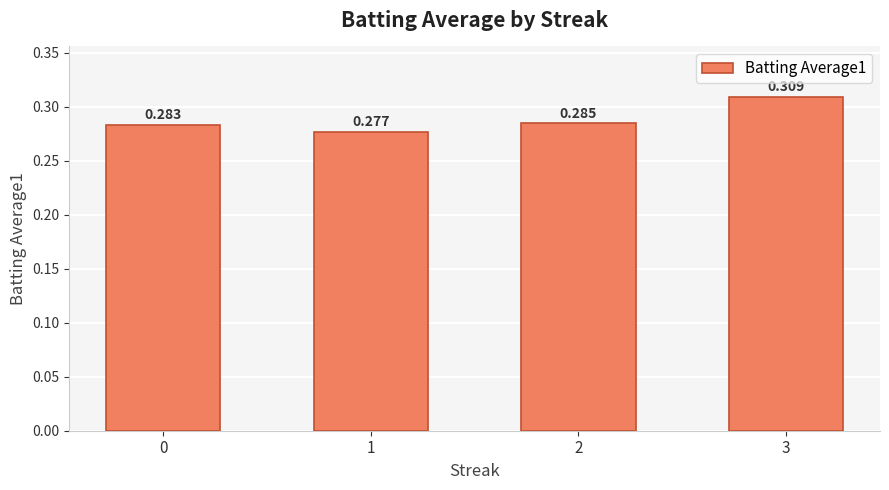

What is the sum of all values?

1.2